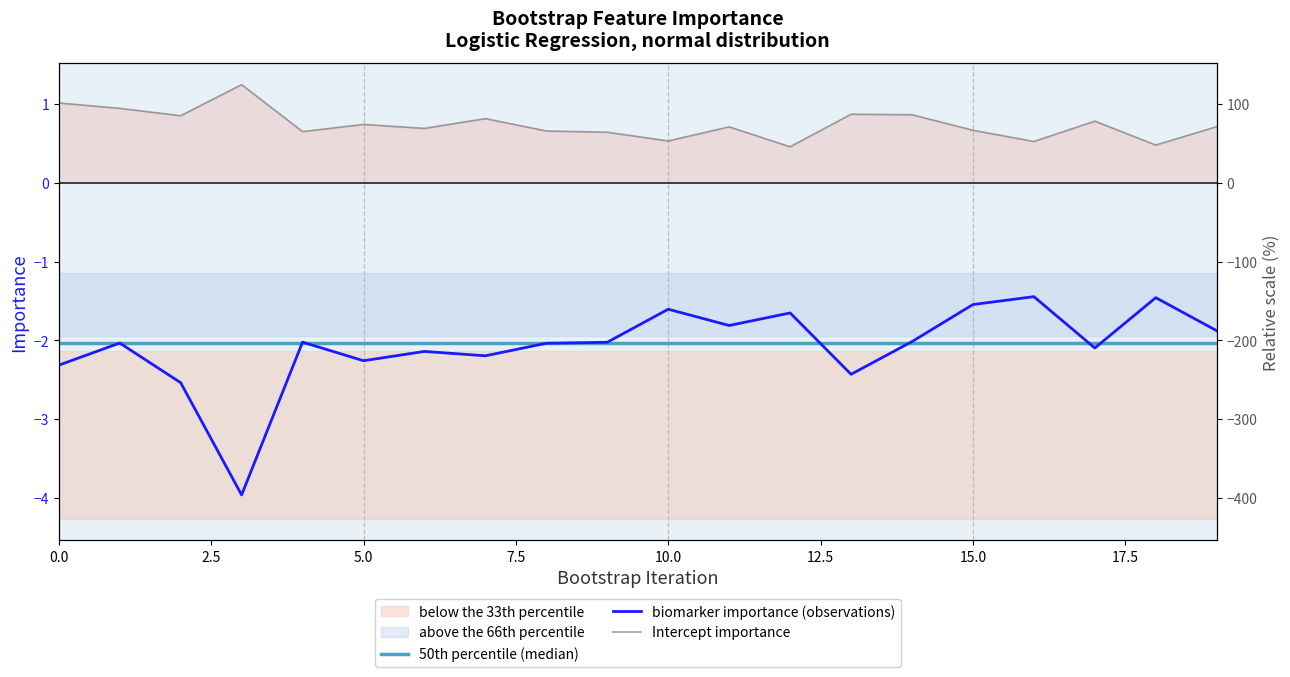

Which series has the largest range (max minus min)?

biomarker importance (observations)